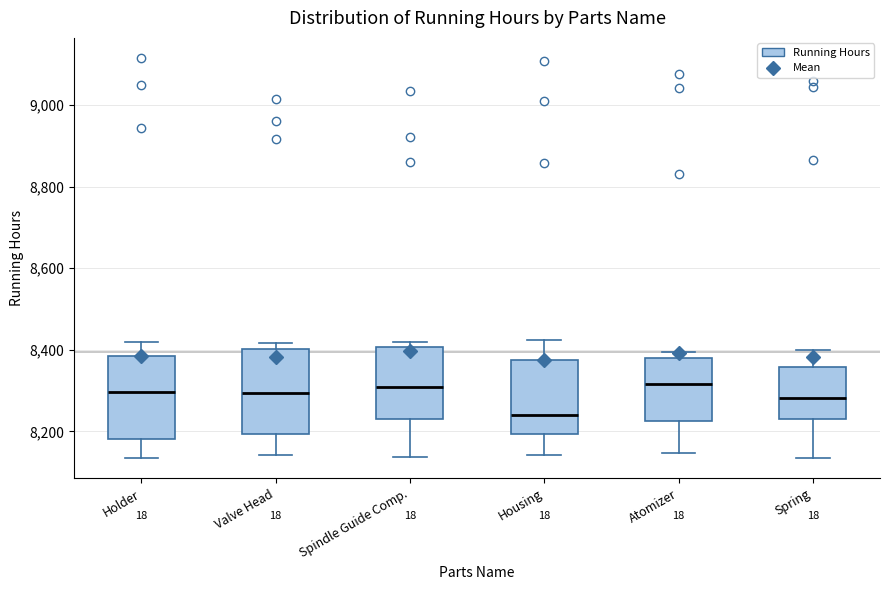

Reading left to right, read every box against the y-axis: the position of its median line, the range the box covers, and the ends of its whiskers. The values are not printed on the chart, so give them approximately, as read against the axis.

Holder: median 8300, box 8180 to 8380, whiskers 8140 to 8420
Valve Head: median 8300, box 8200 to 8400, whiskers 8140 to 8420
Spindle Guide Comp.: median 8300, box 8240 to 8400, whiskers 8140 to 8420
Housing: median 8240, box 8200 to 8380, whiskers 8140 to 8420
Atomizer: median 8320, box 8220 to 8380, whiskers 8140 to 8400
Spring: median 8280, box 8220 to 8360, whiskers 8140 to 8400